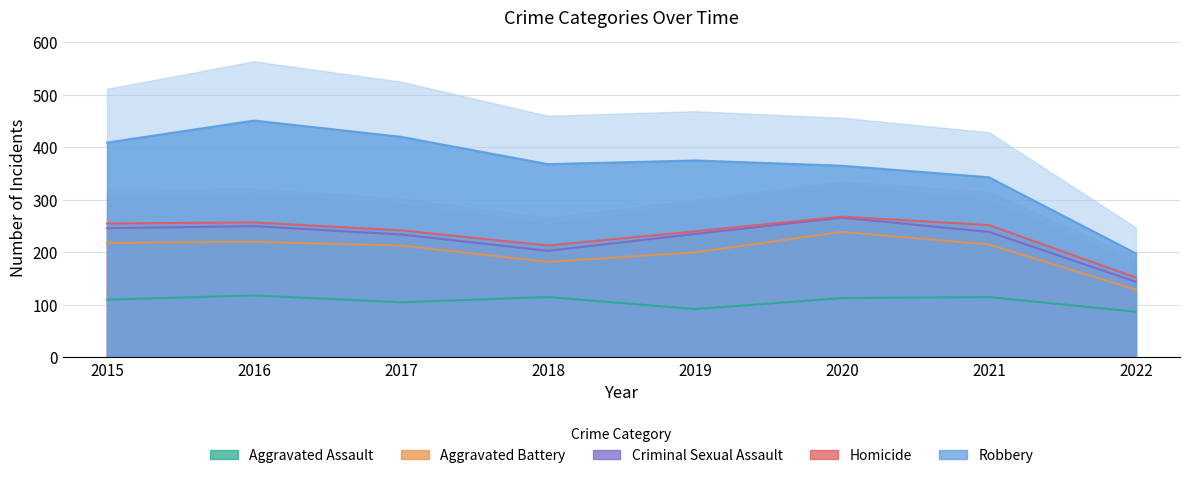

Count the Criminal Sexual Assault values in the range 21 to 30.

6